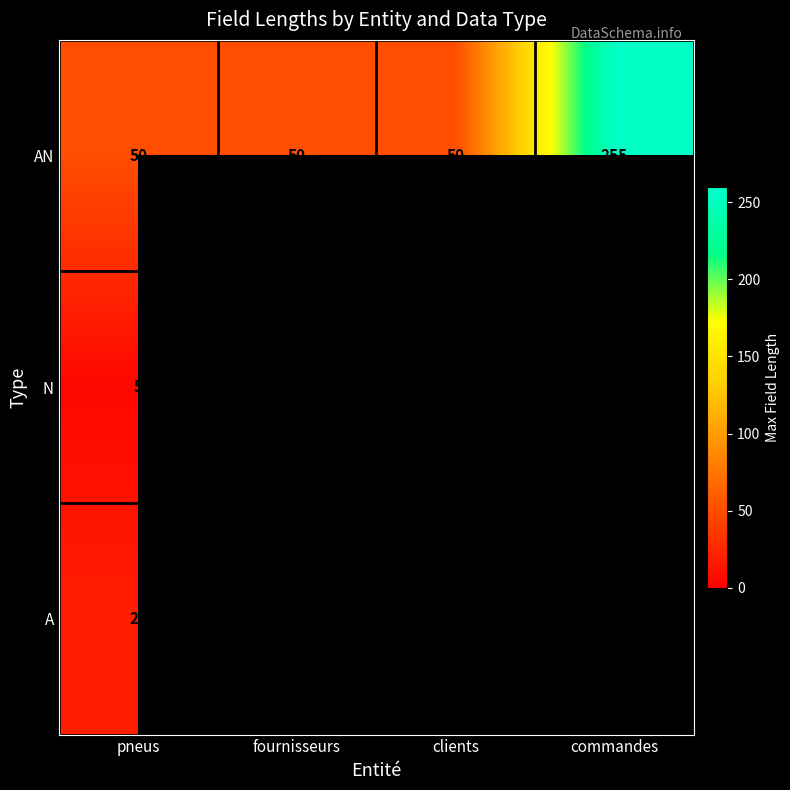

Is the value of N at pneus greater than the value of AN at commandes?

No